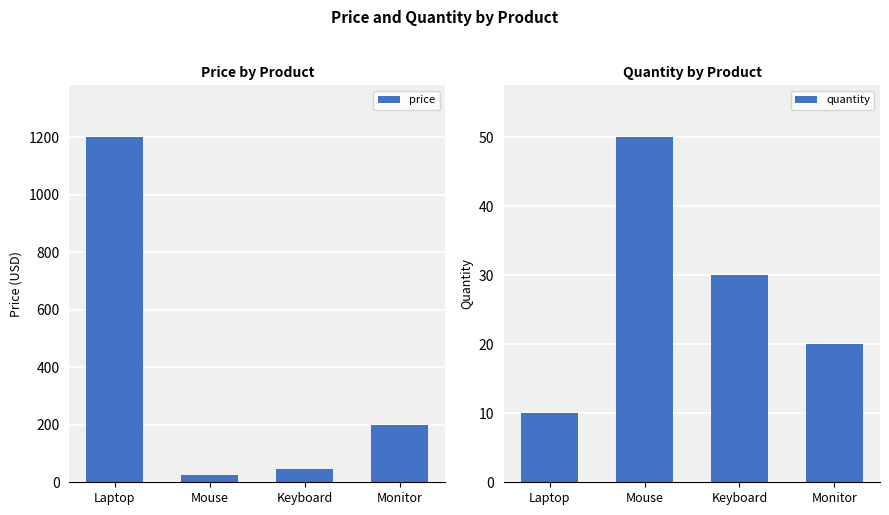

Read the quantity value at Monitor.

20